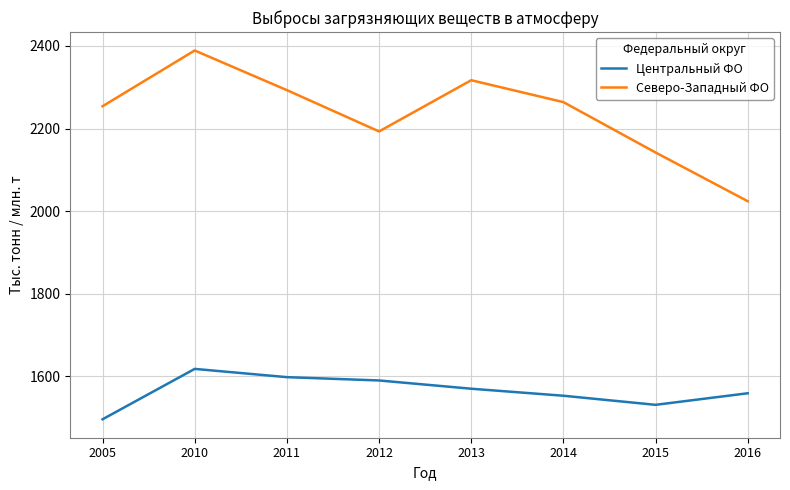

In Северо-Западный ФО, how many points are higher than both neighbors (excluding endpoints)?

2